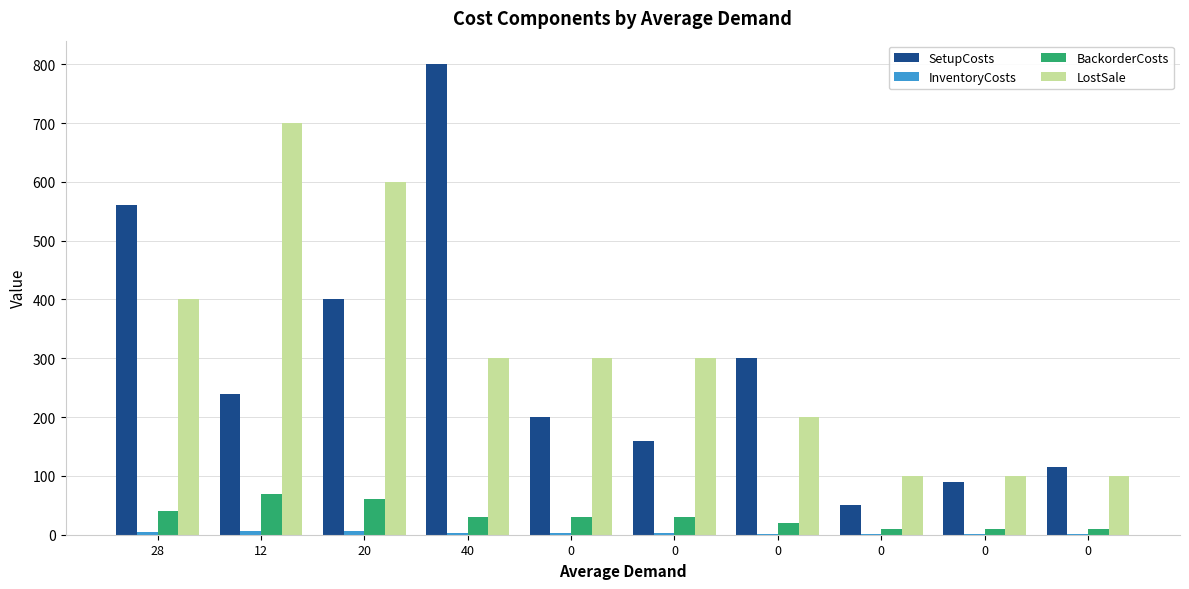

Which category has the highest value in the InventoryCosts series?

12